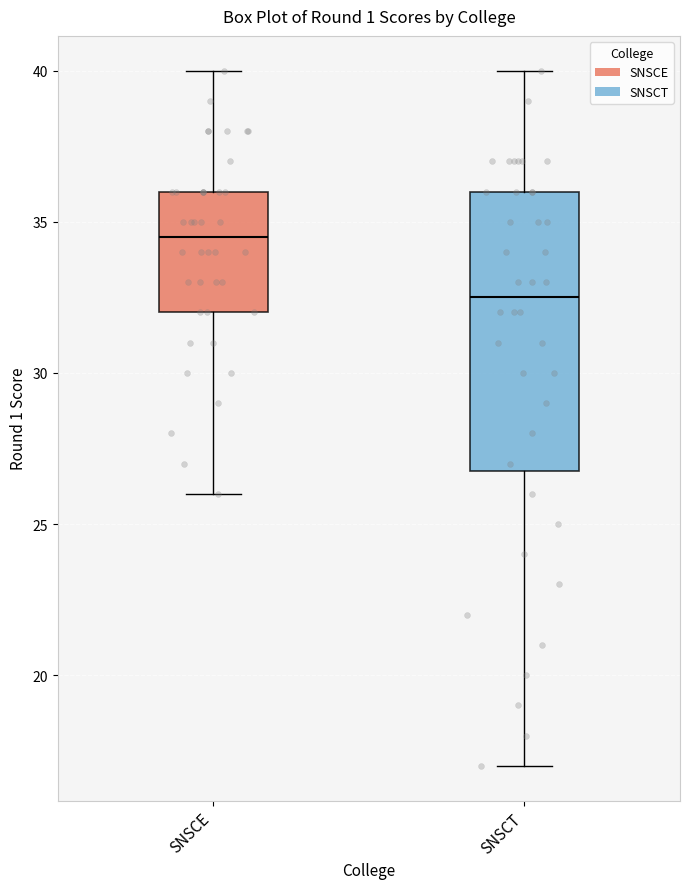

Comparing the boxes themselves (not the whiskers), which one is the tallest?

SNSCT